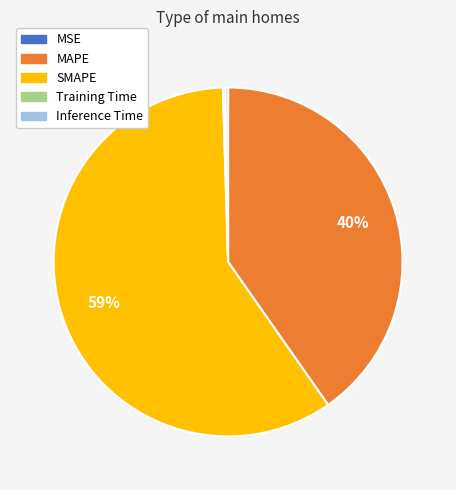

Which category has the biggest portion of the pie?

SMAPE